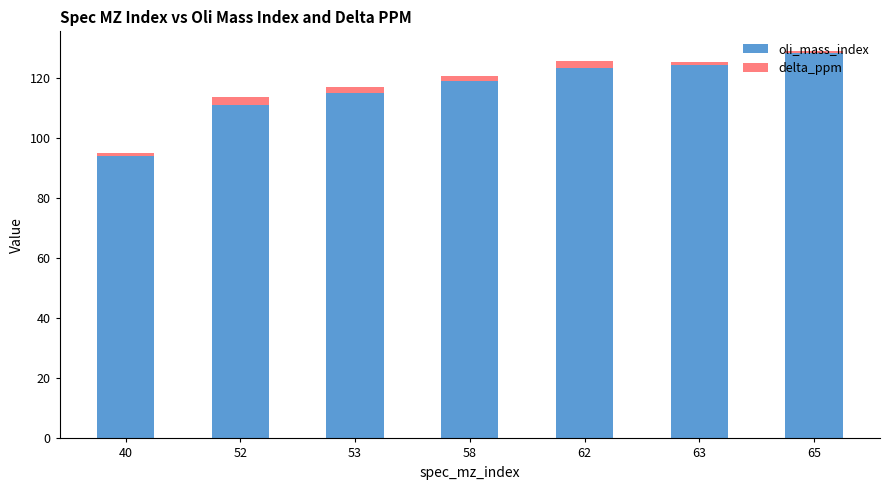

What is the difference between the second highest and second lowest values in the oli_mass_index series?

13.0